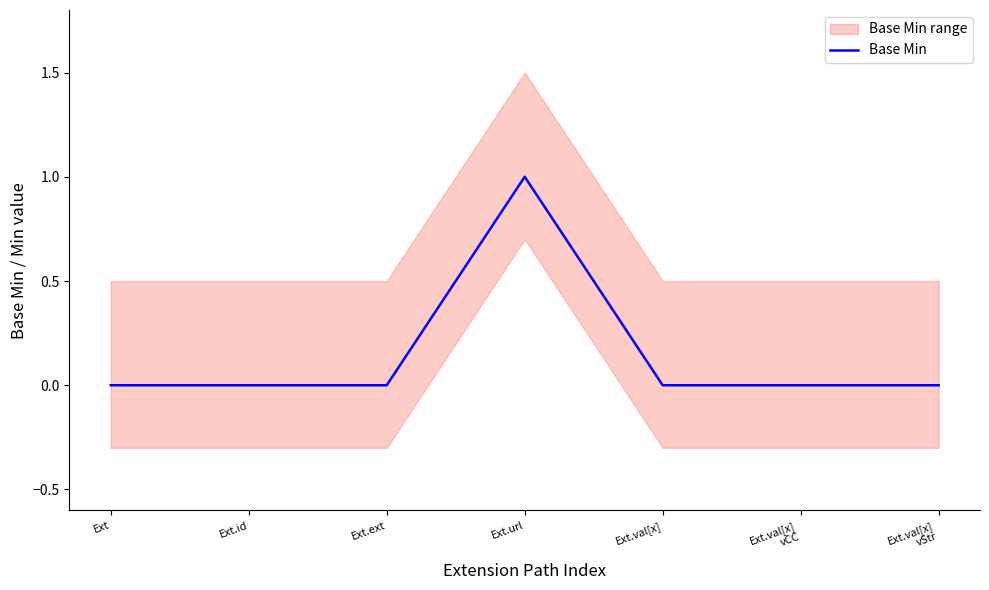

Which label corresponds to the smallest value in the chart?

Ext